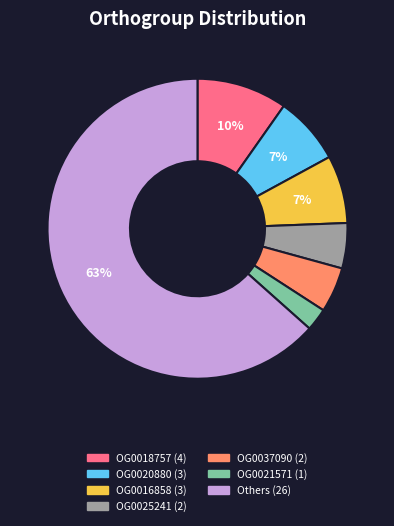

Is there a majority slice in this chart?

Yes